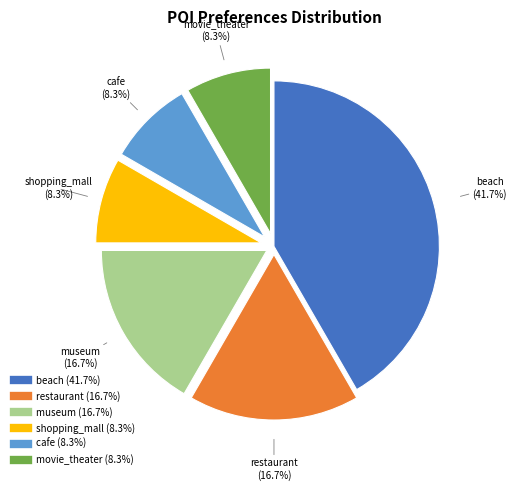

To the nearest percent, what is the difference between the largest and smallest slice percentages?

33%